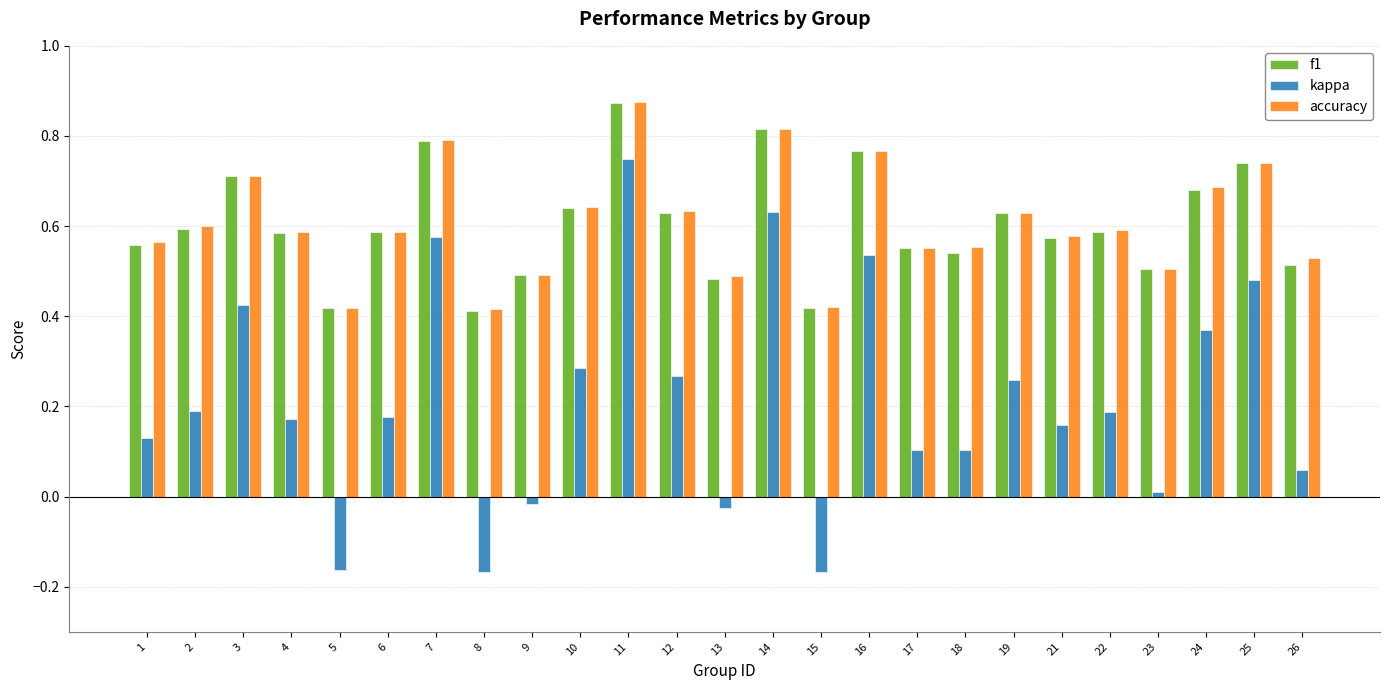

Which series changed the most between 4 and 12?

kappa